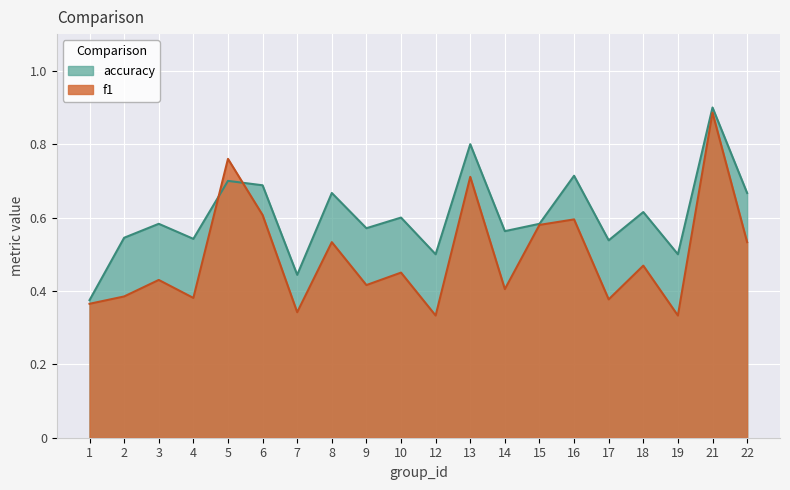

True or false: f1 has a value of 1.1 at 13.

False